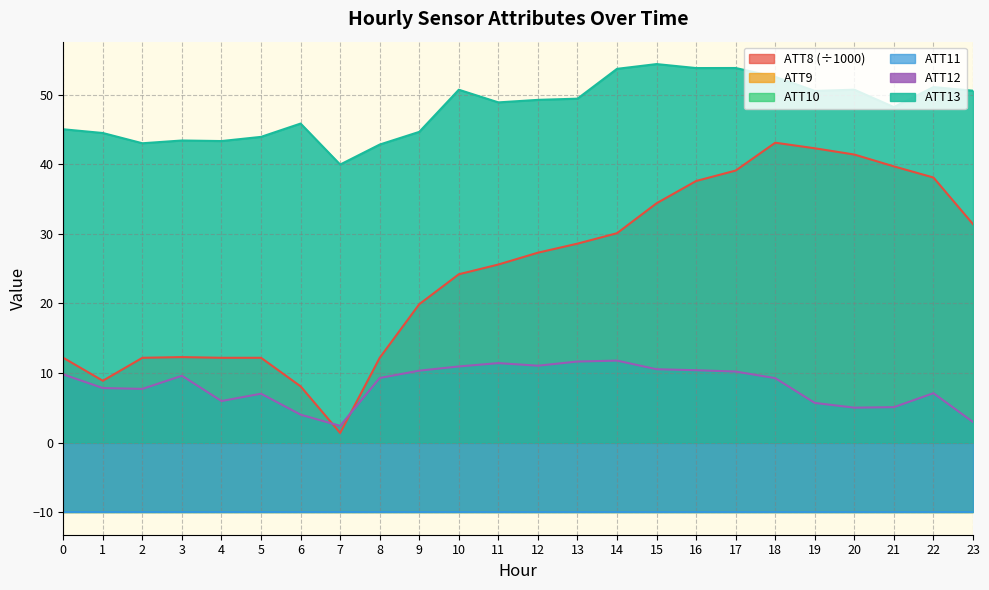

At how many categories does at least one series exceed 33?

24